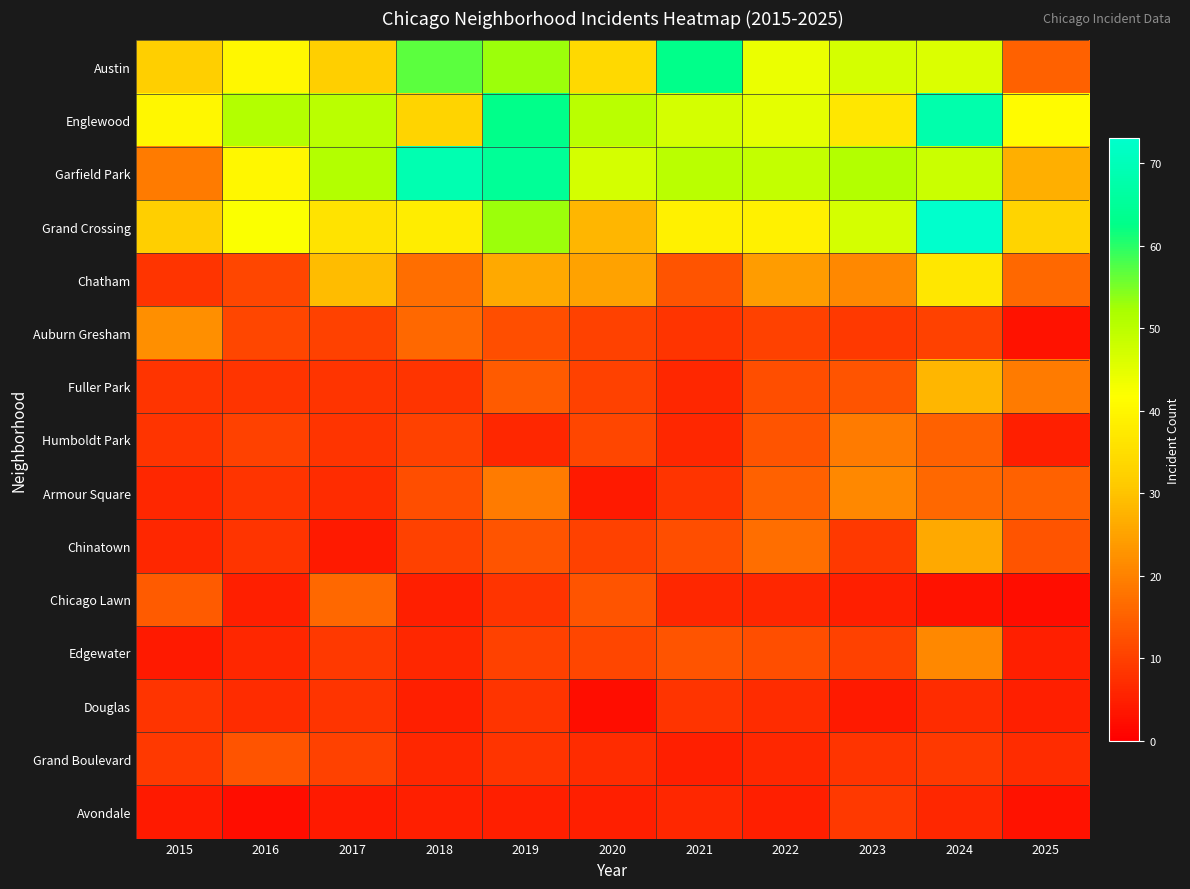

How many distinct data groups are displayed?

15